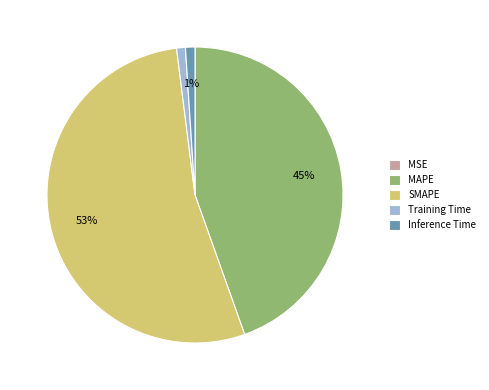

Combined, do Training Time and SMAPE account for over 50%?

Yes